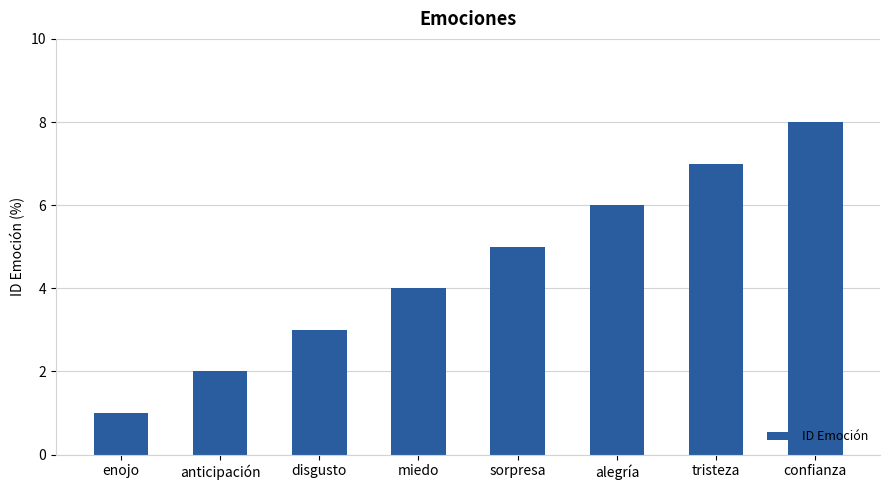

What is the difference between the values at confianza and disgusto?

5